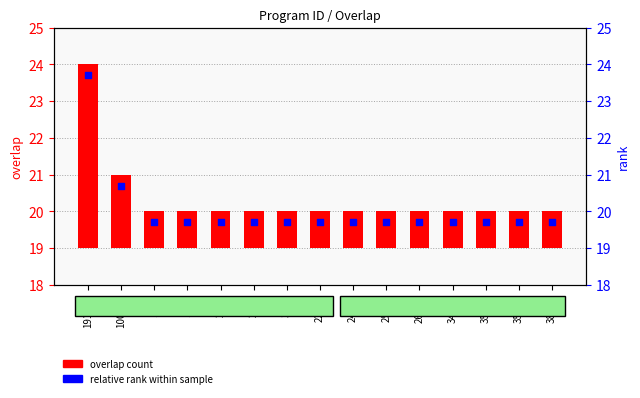

Which series contains the lowest Y value?

overlap count